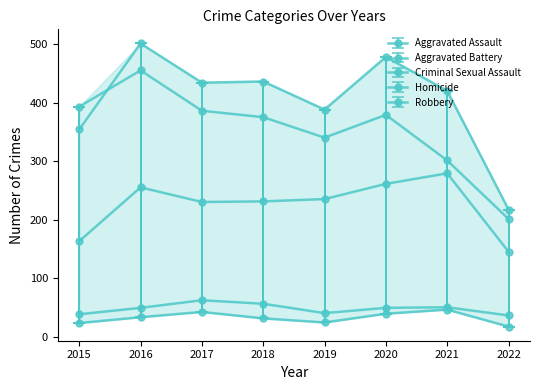

What is the approximate value of Robbery at 2018, to the nearest 50?

400